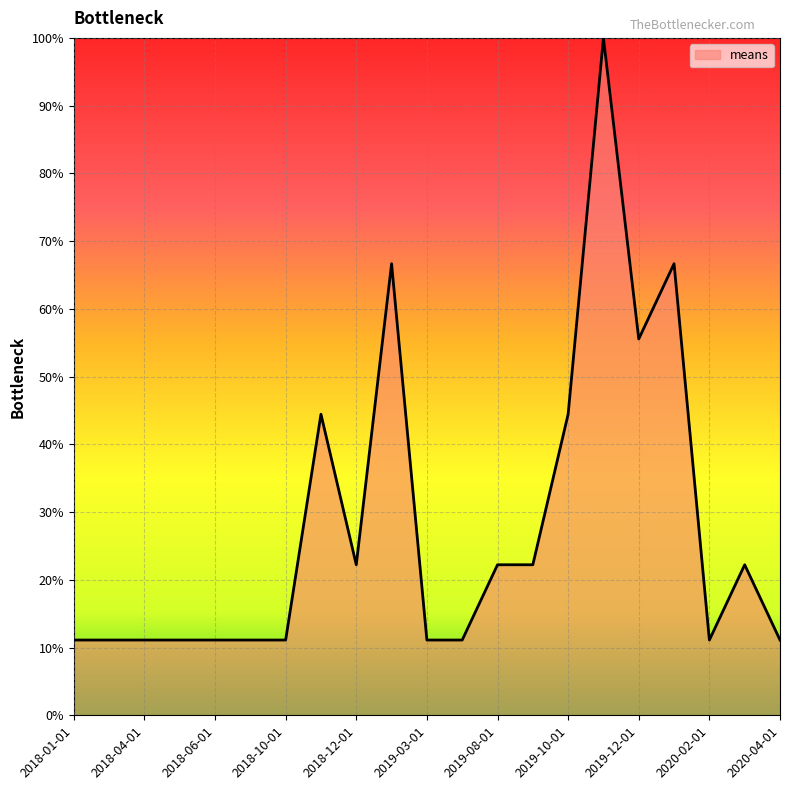

What is the smallest value displayed?

11.1